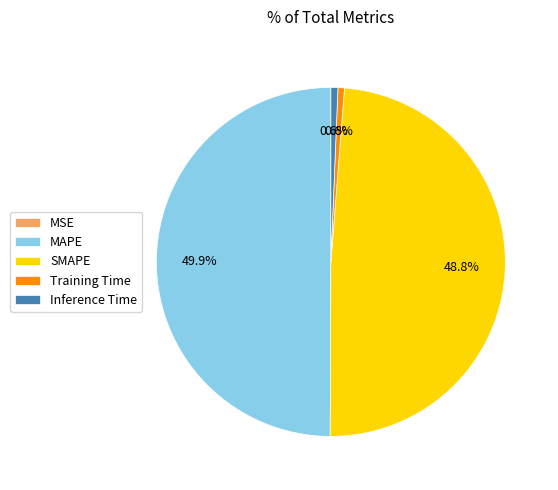

Between MAPE and Inference Time, which is larger?

MAPE